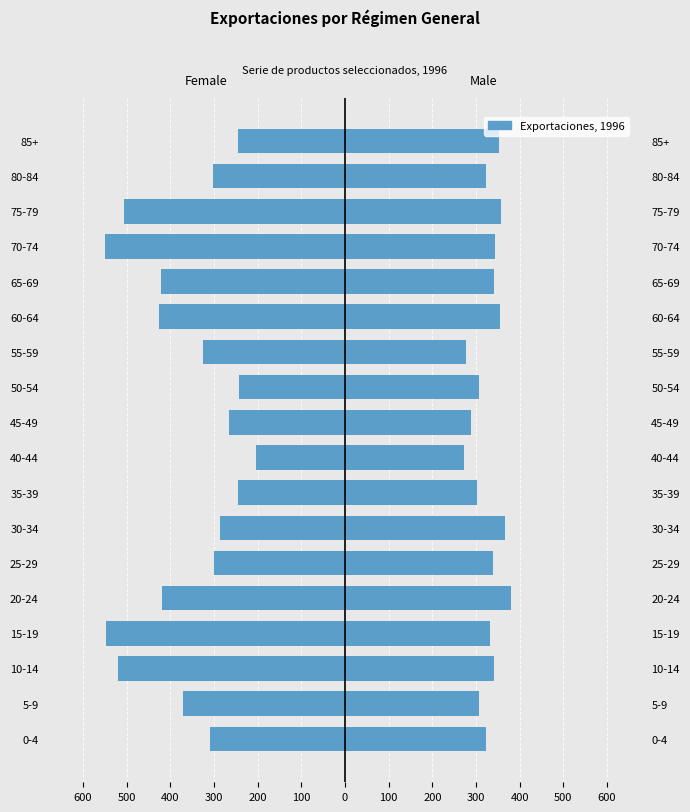

Where is Male nearest to the value 326?

80-84